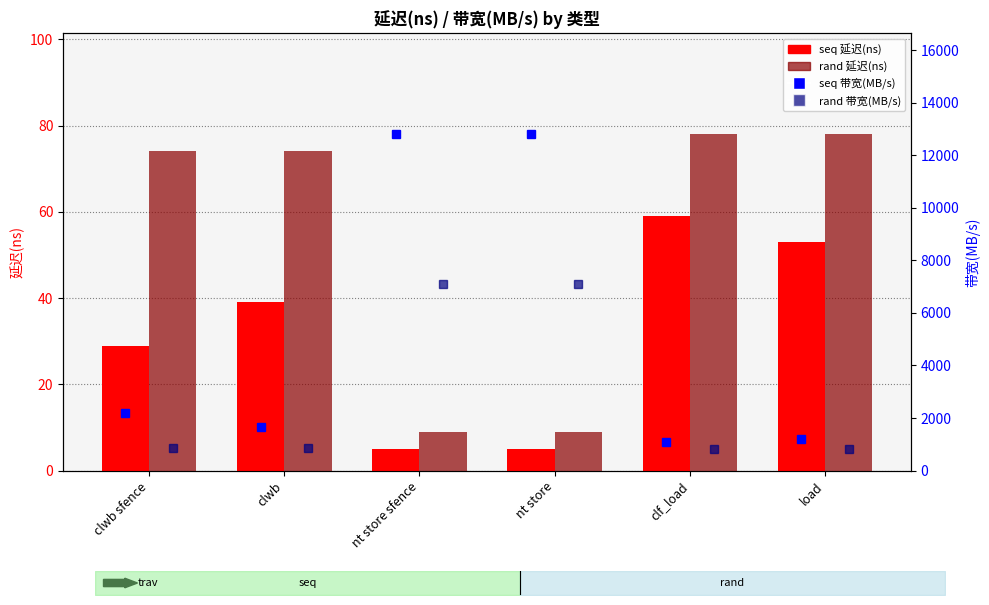

At which label does seq 带宽(MB/s) first exceed 2206?

nt store sfence